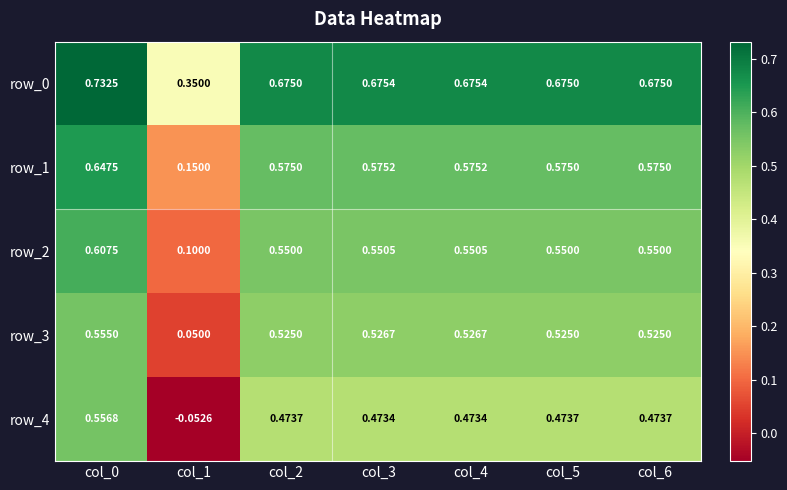

The value of row_1 at col_2 is 1.0. True or false?

False